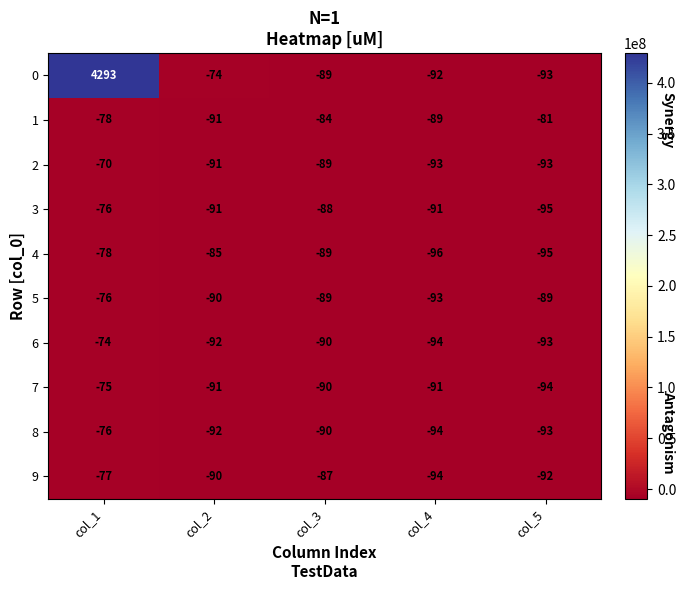

What is the total value across all series at col_2?

-887